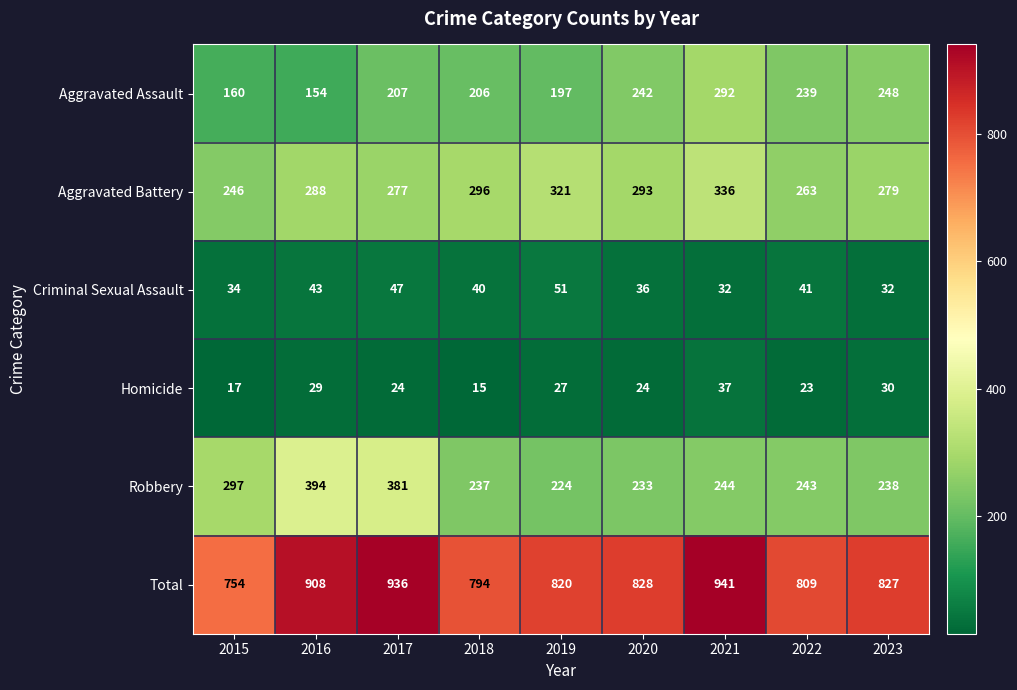

What is the approximate value of Aggravated Assault at 2023, to the nearest 5?

250